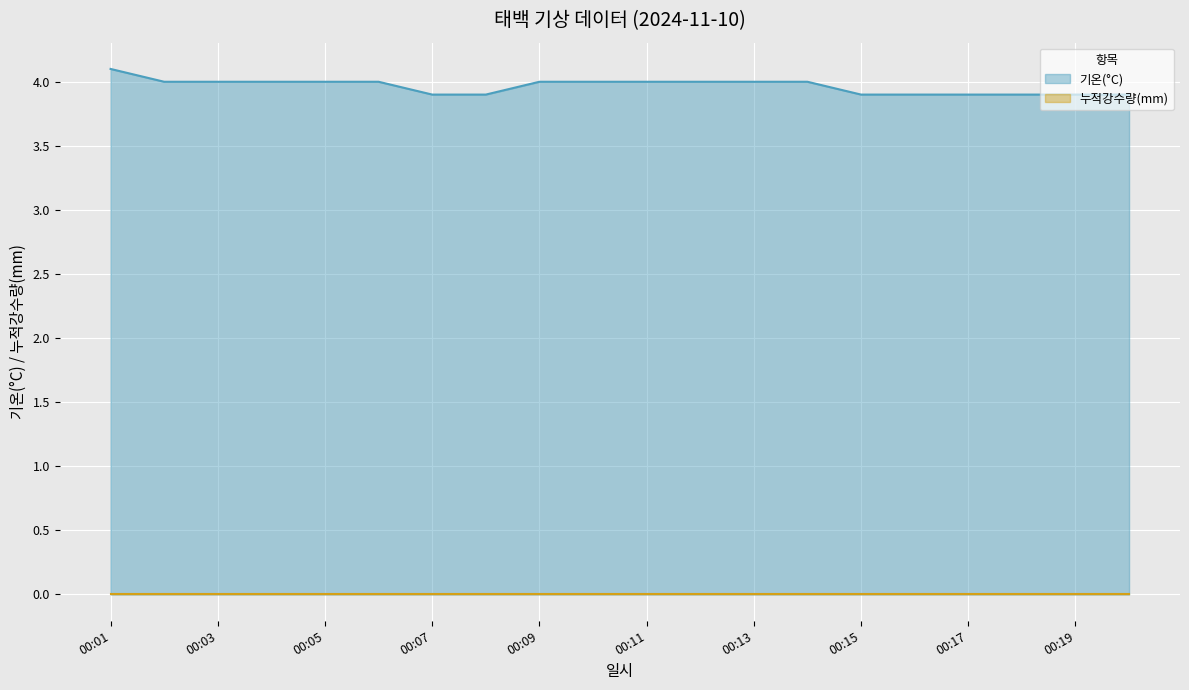

How many lines are shown in the chart?

2